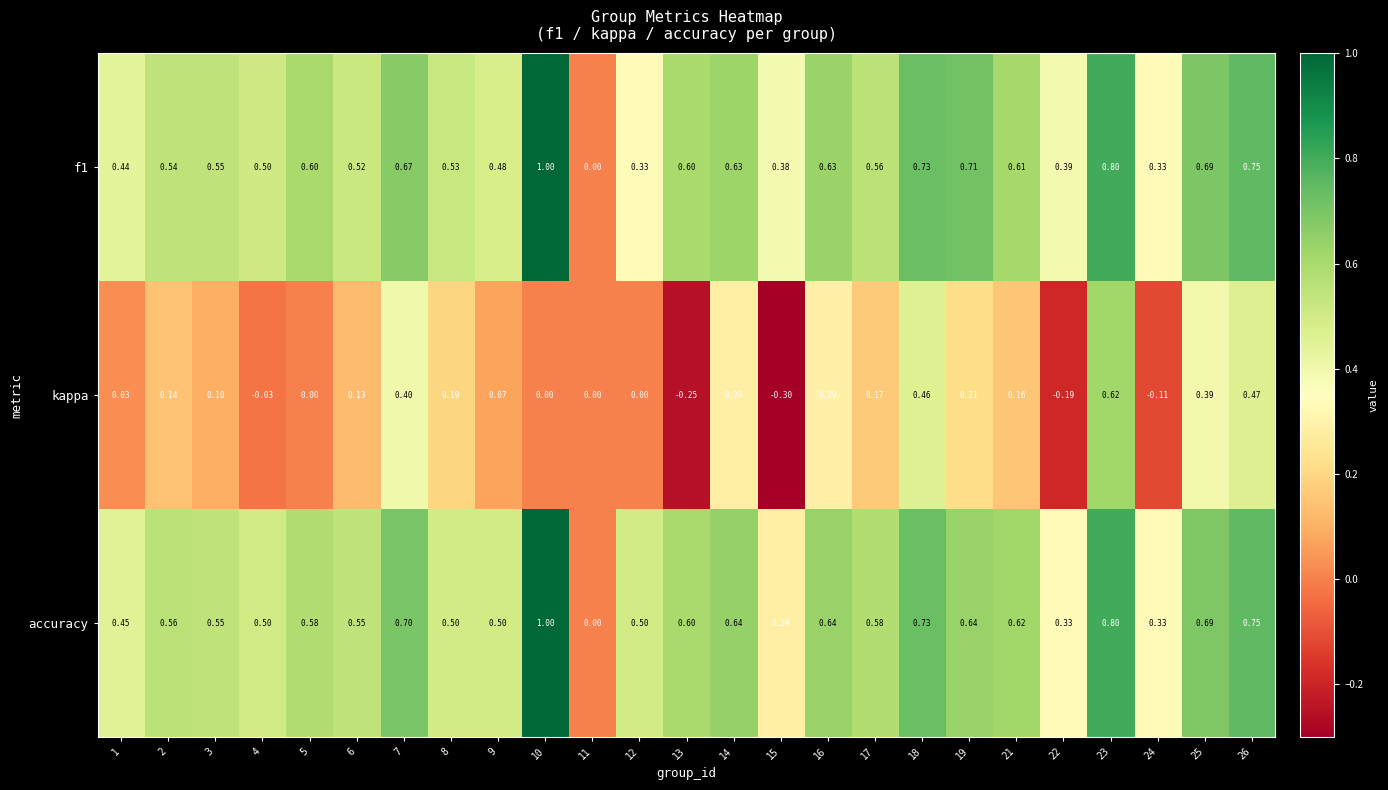

At which category is the sum across all series the highest?

23